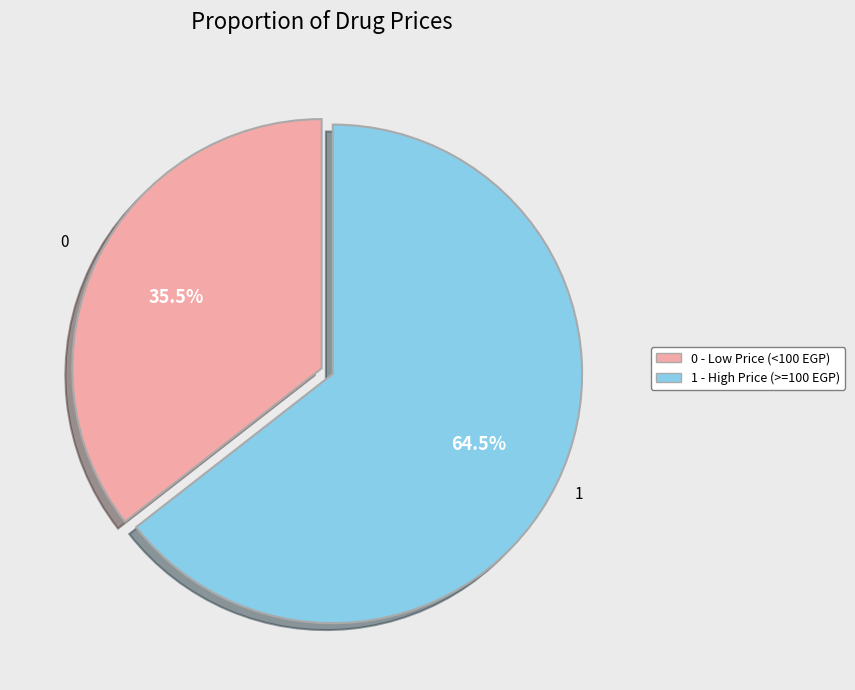

What percentage do 1 - High Price (>=100 EGP) and 0 - Low Price (<100 EGP) together represent?

100.0%